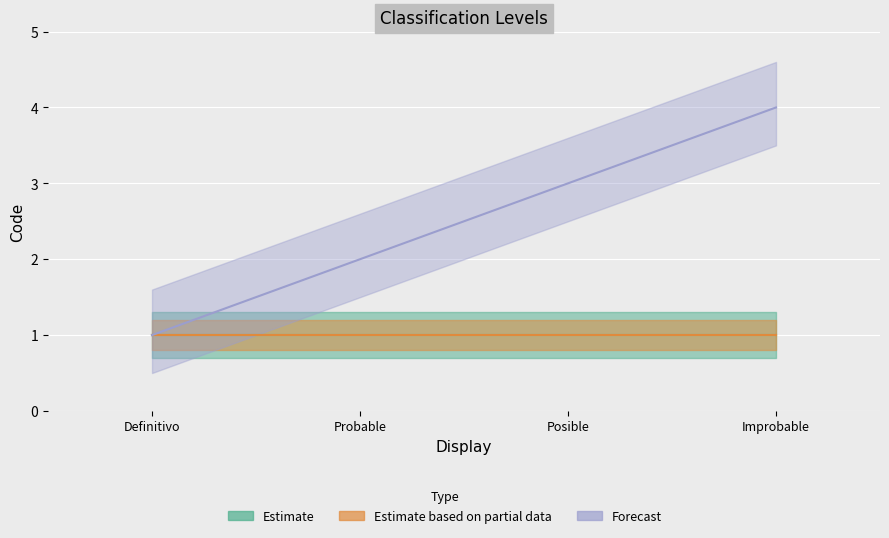

How many series are shown in this chart?

3